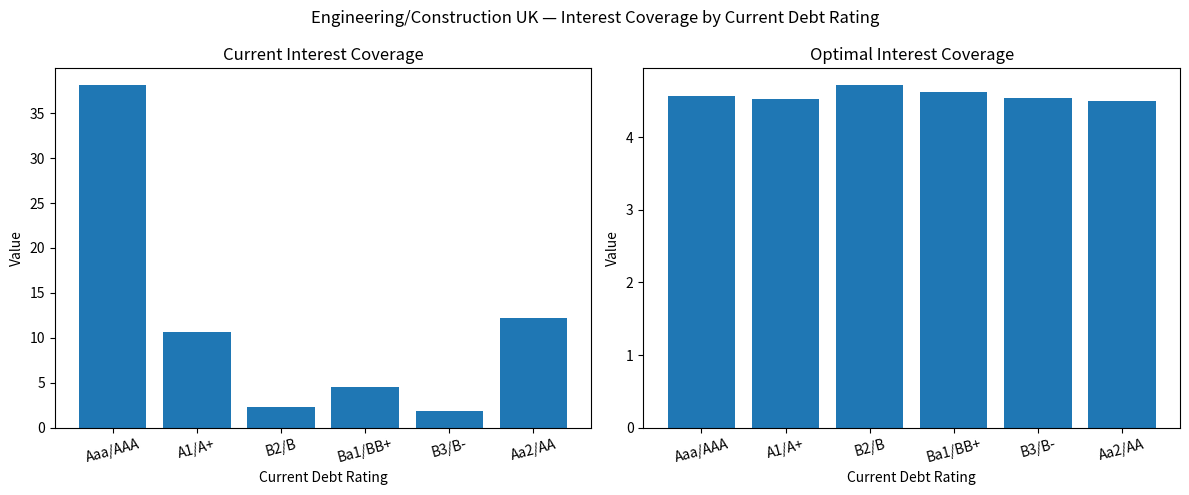

How many categories are shown in the chart?

6